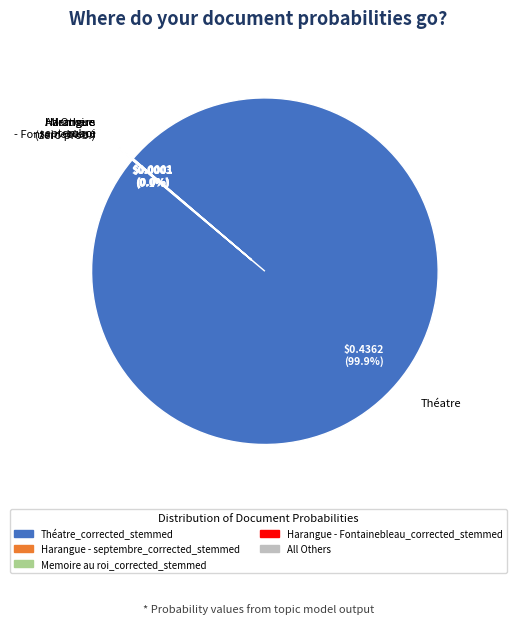

Does any single category account for the majority?

Yes